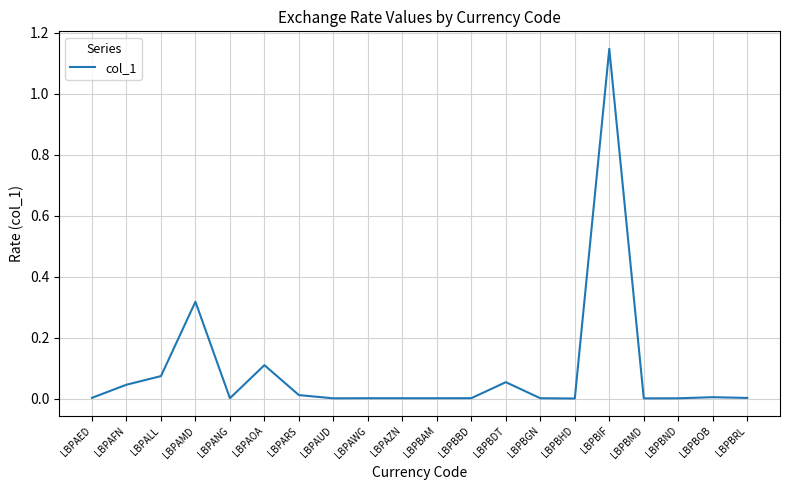

At which category does the chart reach its peak across all series?

LBPBIF